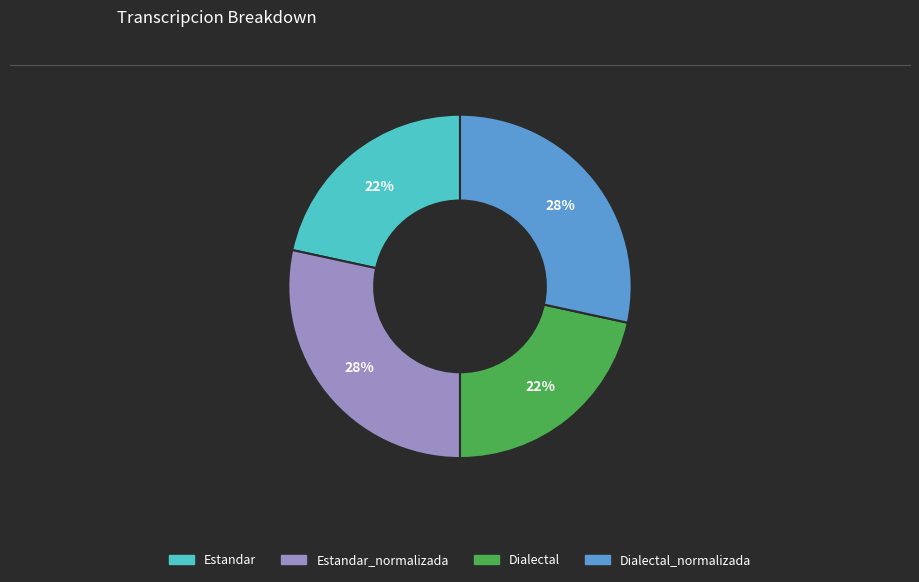

To the nearest percent, what is the average slice percentage?

25%